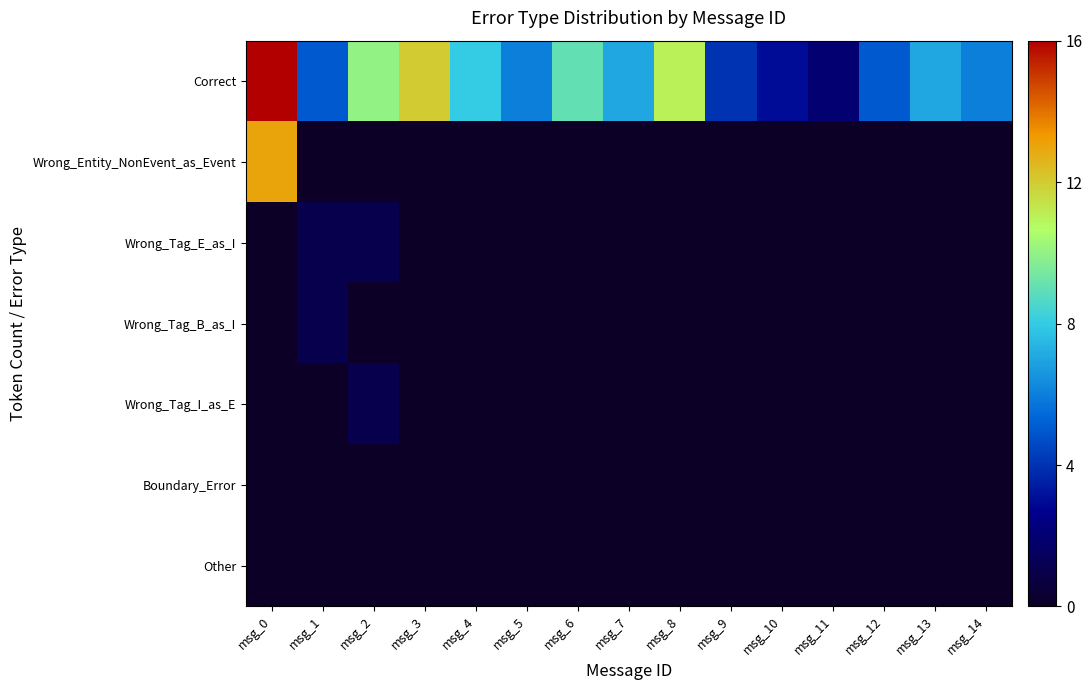

List the series in order of their peak value, highest first.

Correct, Wrong_Entity_NonEvent_as_Event, Wrong_Tag_E_as_I, Wrong_Tag_B_as_I, Wrong_Tag_I_as_E, Boundary_Error, Other